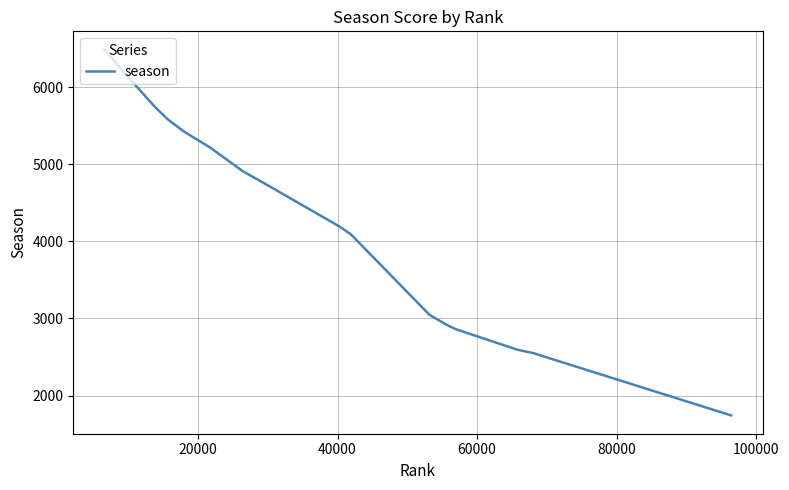

What is the difference between the maximum and minimum values?

4743